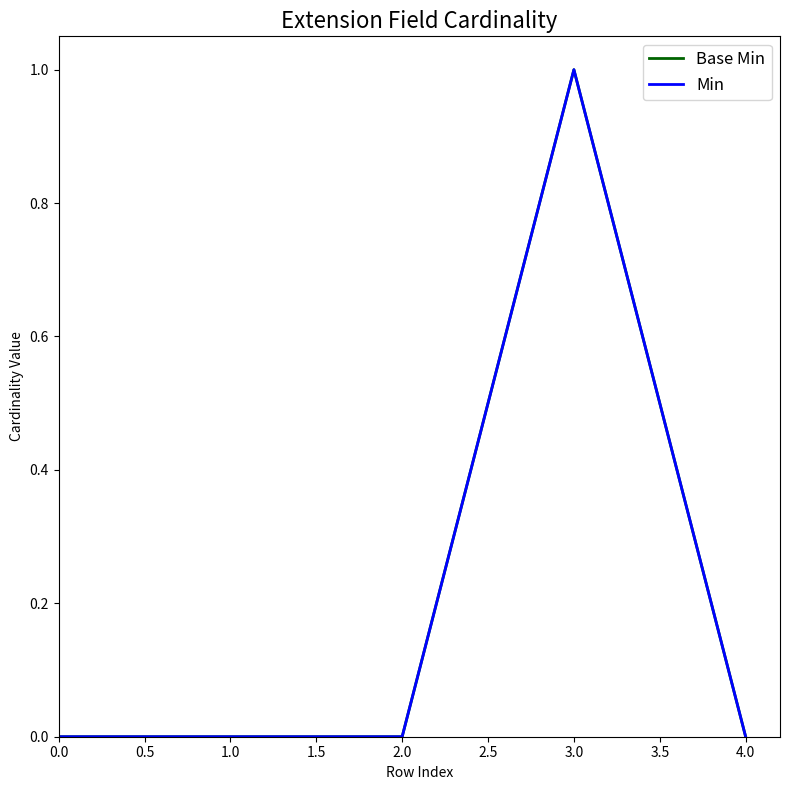

Is the value of Base Min at 1.0 greater than the value of Min at 0.0?

No